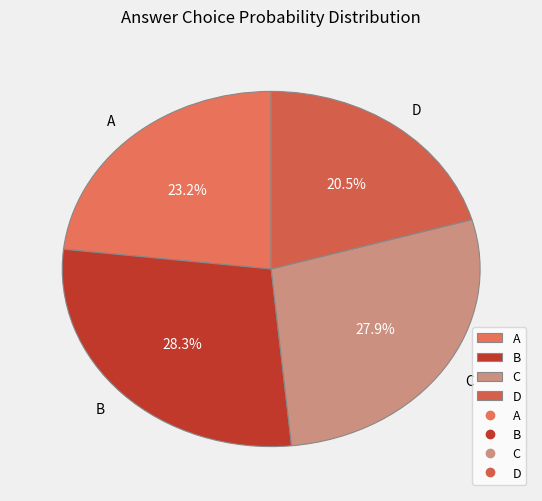

Does D account for over 50% of the chart?

No